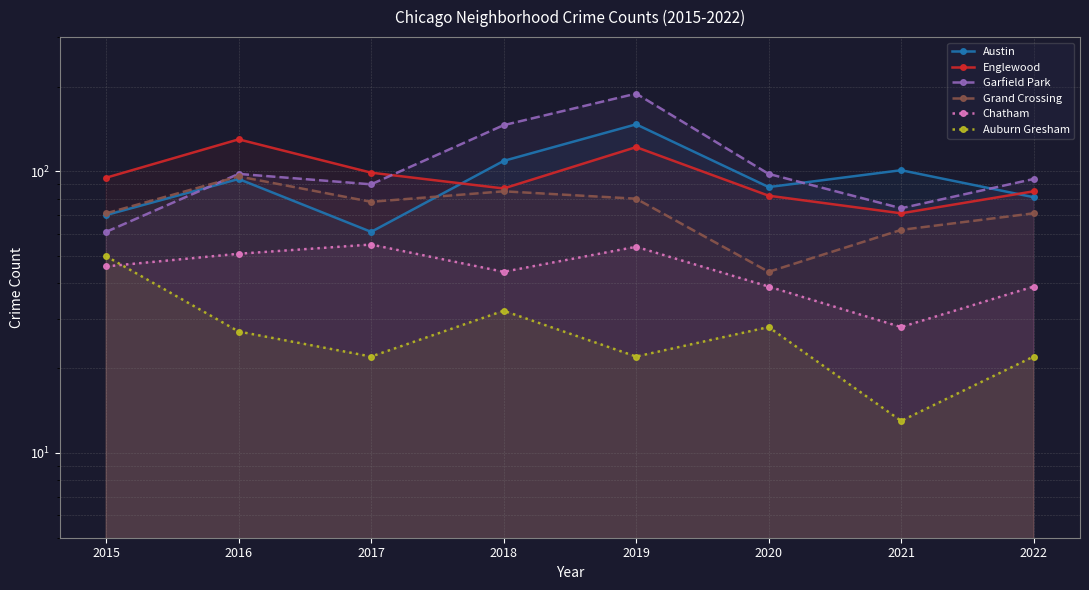

Reading left to right, what are all the values shown in this chart?

Austin: 2015=70	2016=94	2017=61	2018=109	2019=147	2020=88	2021=101	2022=81
Englewood: 2015=95	2016=130	2017=99	2018=87	2019=122	2020=82	2021=71	2022=85
Garfield Park: 2015=61	2016=98	2017=90	2018=146	2019=189	2020=98	2021=74	2022=94
Grand Crossing: 2015=71	2016=96	2017=78	2018=85	2019=80	2020=44	2021=62	2022=71
Chatham: 2015=46	2016=51	2017=55	2018=44	2019=54	2020=39	2021=28	2022=39
Auburn Gresham: 2015=50	2016=27	2017=22	2018=32	2019=22	2020=28	2021=13	2022=22